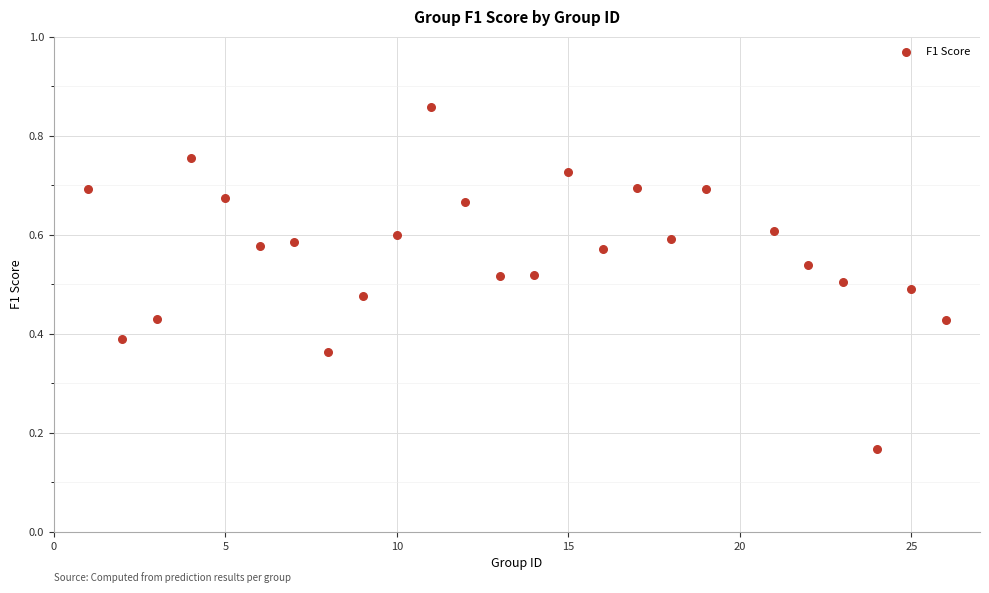

What is the range of X values (max minus min)?

25.0